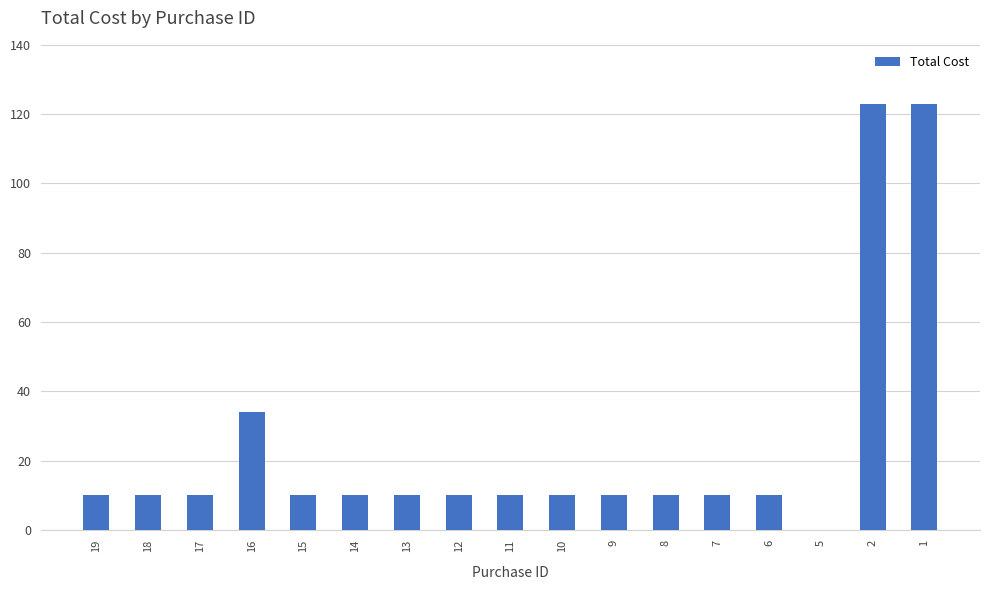

Does the chart contain stacked bars?

No